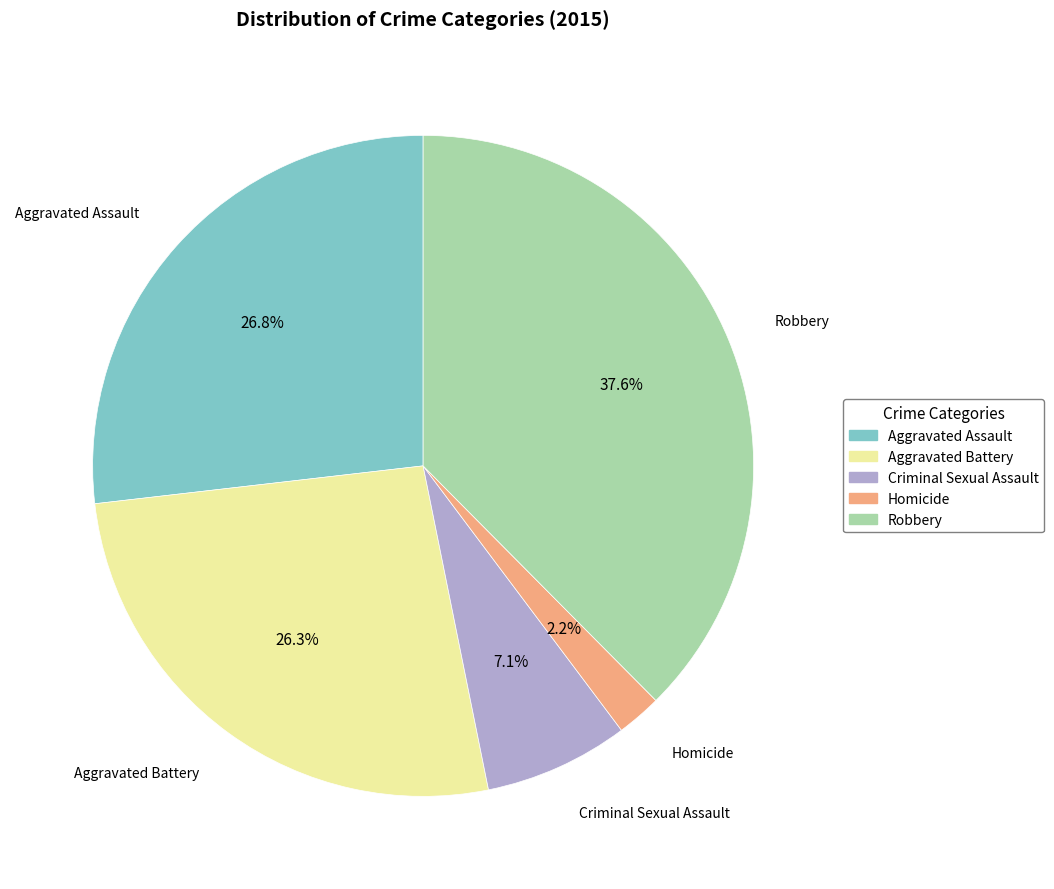

What is the total percentage of Aggravated Assault and Criminal Sexual Assault?

33.9%